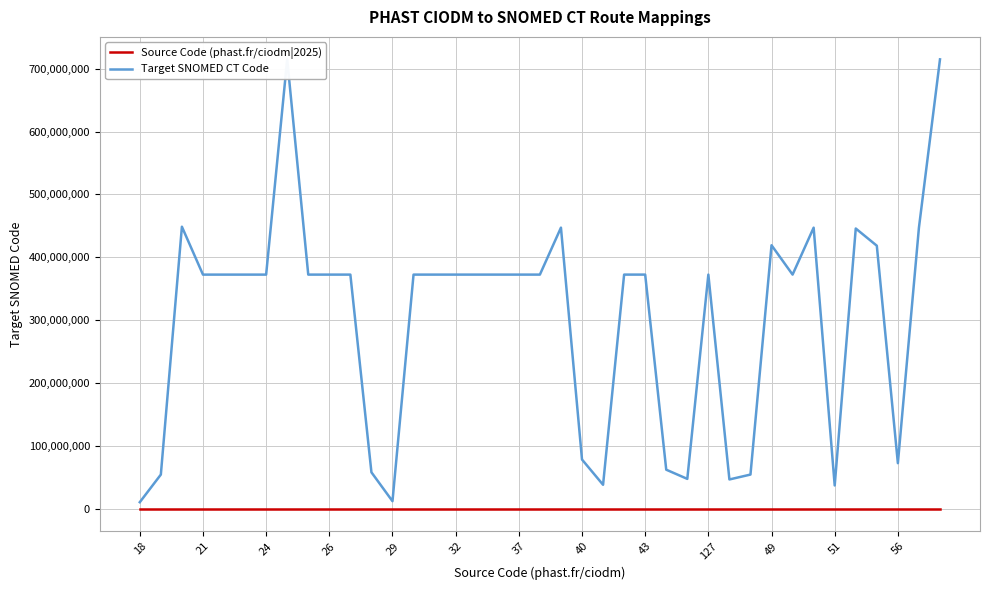

Which series changed the most between 13 and 19?

Target SNOMED CT Code